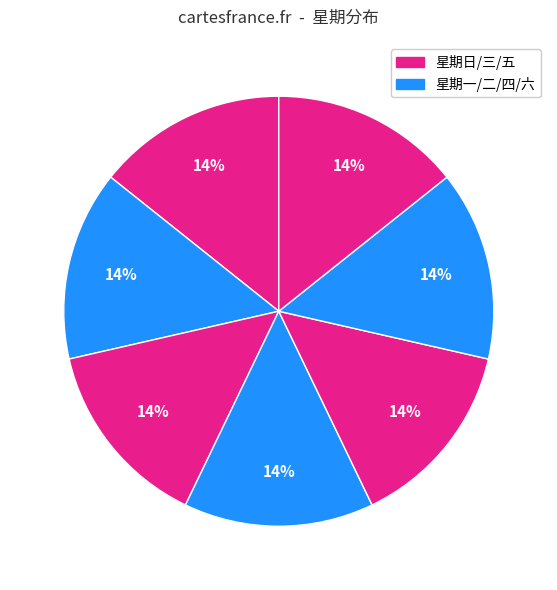

How many segments does this pie chart have?

7